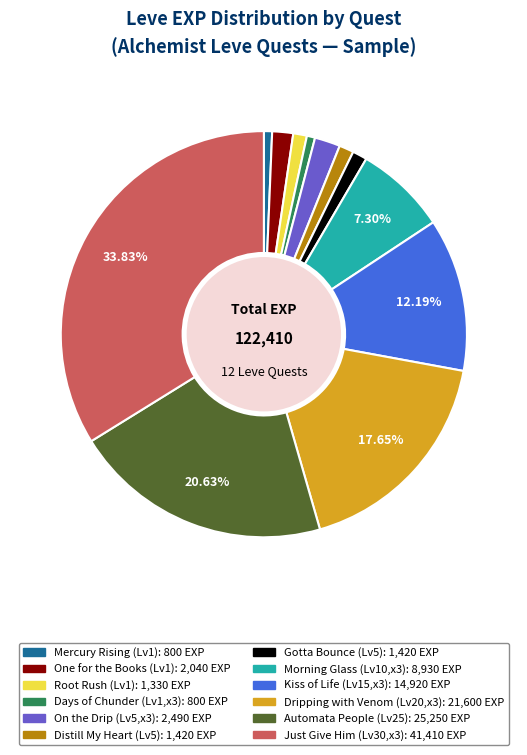

Is there any slice that represents more than half of the pie?

No